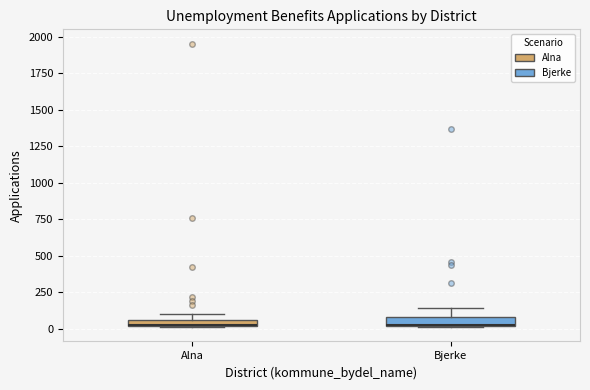

Where is the upper edge of the box for Bjerke on the y-axis? The values are not printed on the chart, so give them approximately, as read against the axis.

100